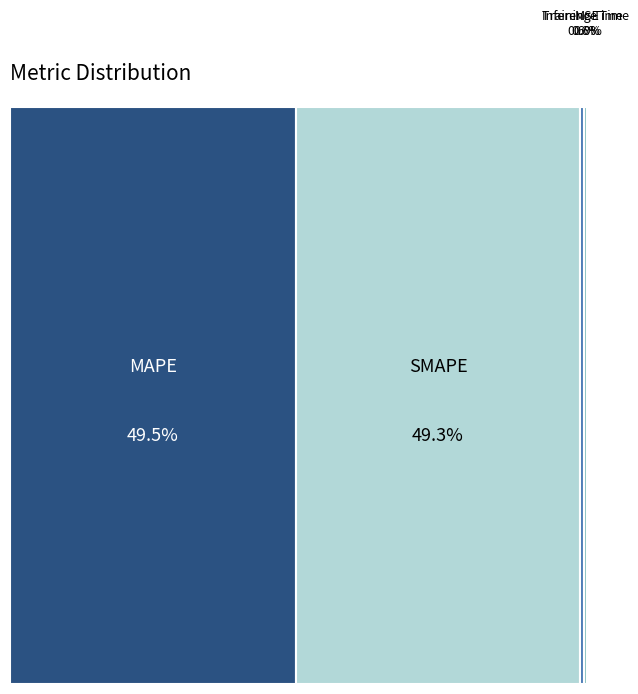

Between MSE and MAPE, which is larger?

MAPE